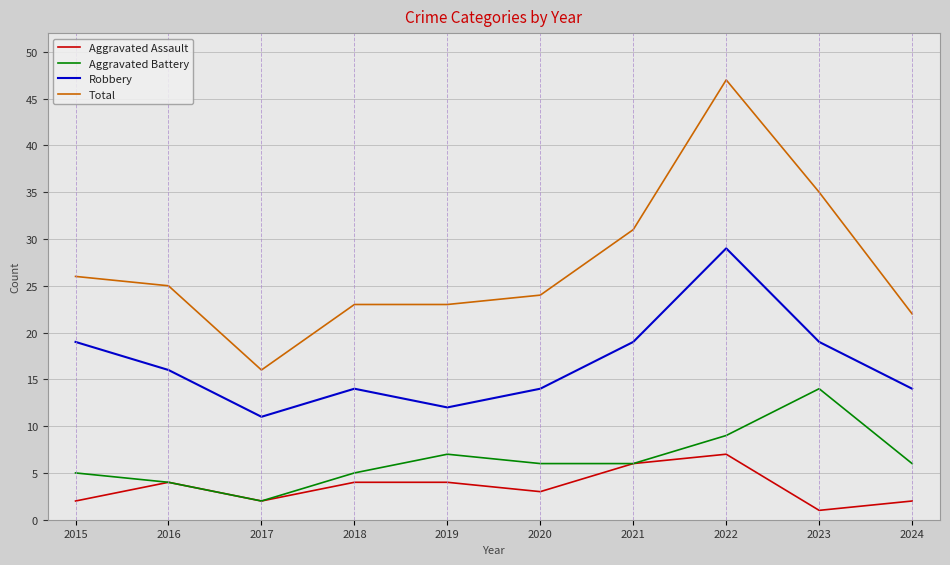

List the series in order of their peak value, highest first.

Total, Robbery, Aggravated Battery, Aggravated Assault